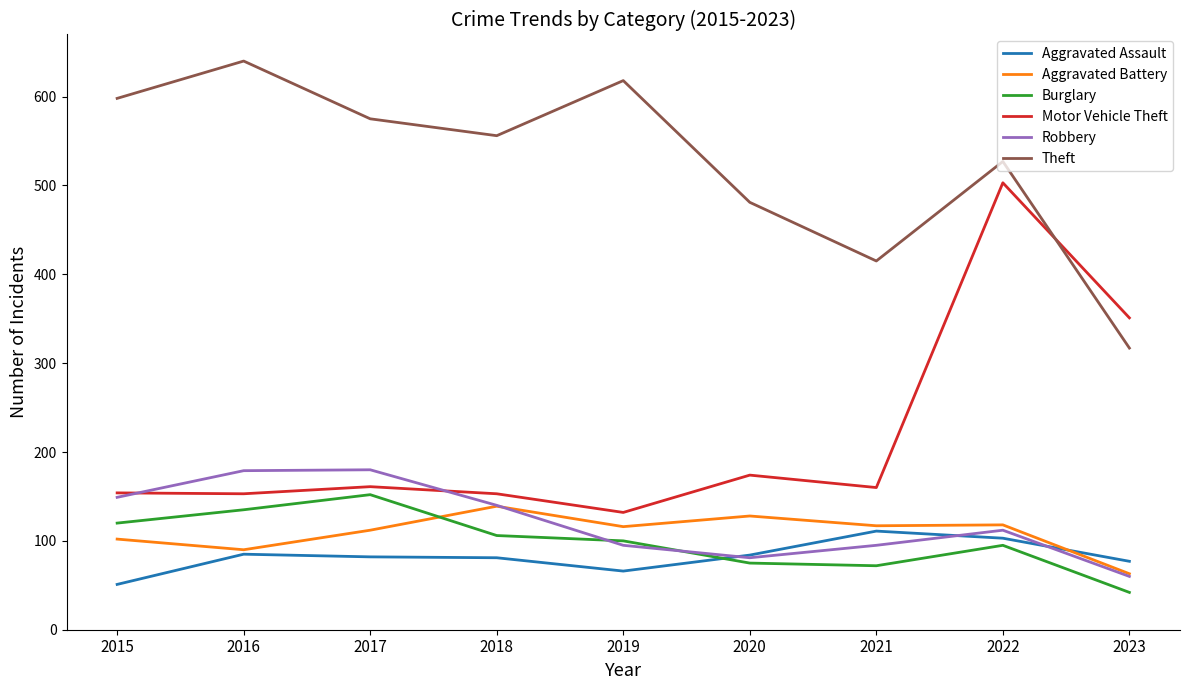

At how many categories does at least one series exceed 299?

9